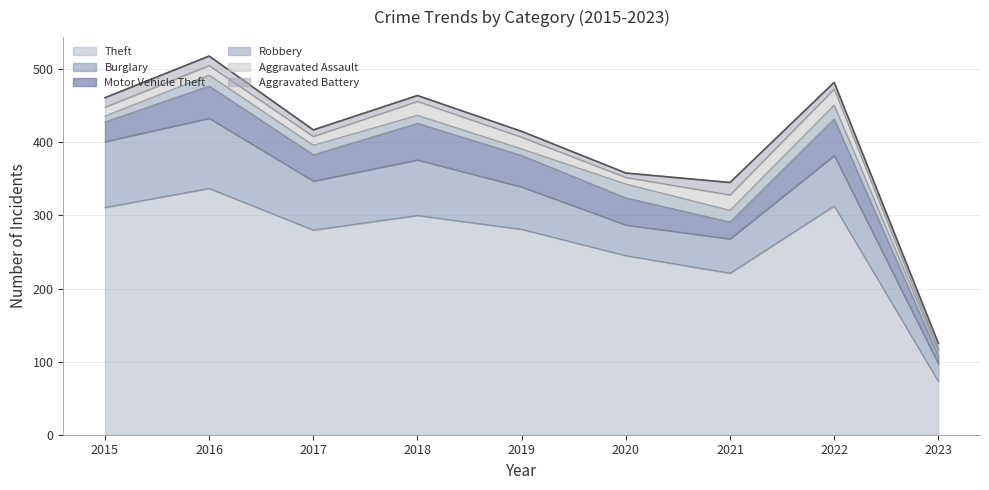

How many interior local valleys does the Robbery series have?

2